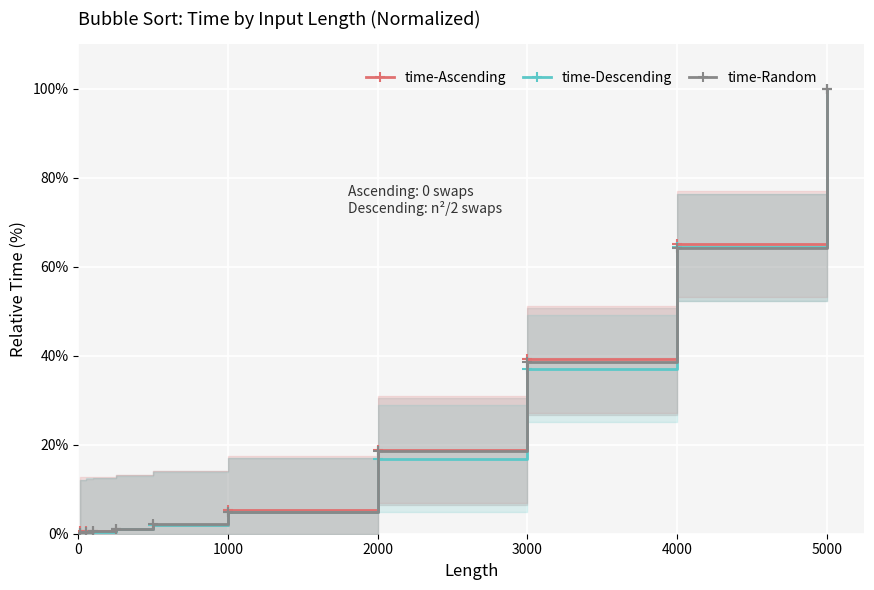

The value of time-Ascending at 1000 is 9.0. True or false?

False